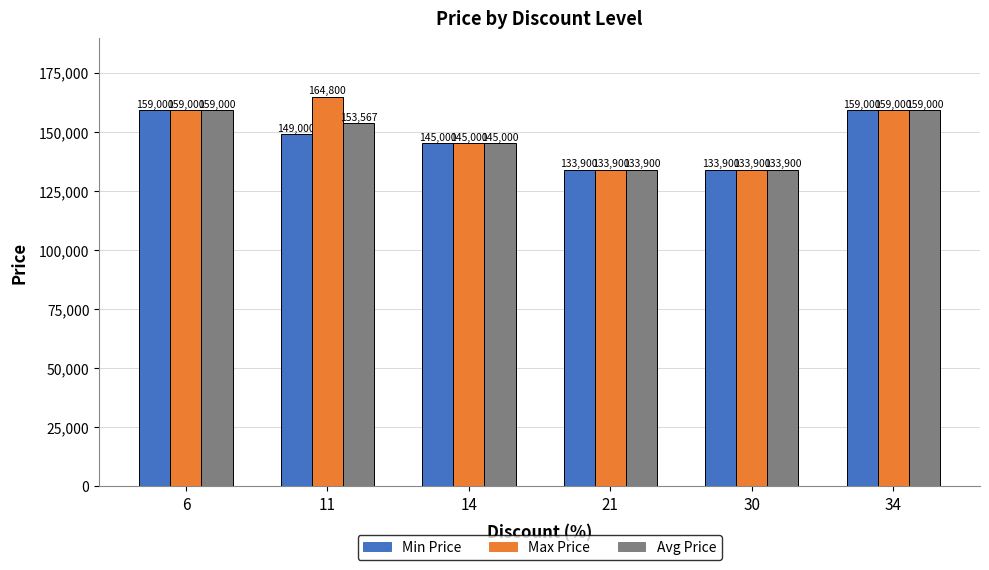

Reading left to right, list all the values displayed in this chart.

Min Price: 6=159000	11=149000	14=145000	21=133900	30=133900	34=159000
Max Price: 6=159000	11=164800	14=145000	21=133900	30=133900	34=159000
Avg Price: 6=159000	11=153567	14=145000	21=133900	30=133900	34=159000